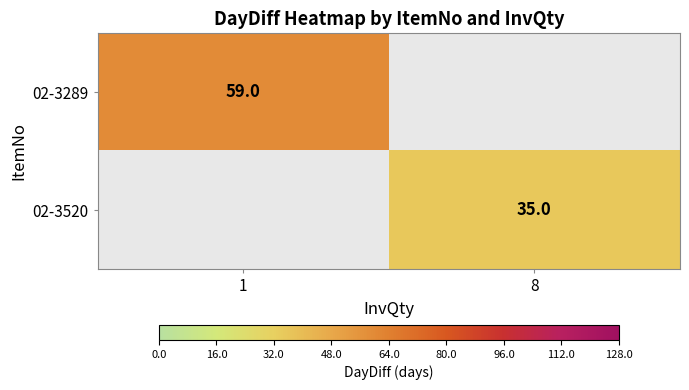

The 02-3289 series shows 14 at 1. True or false?

False